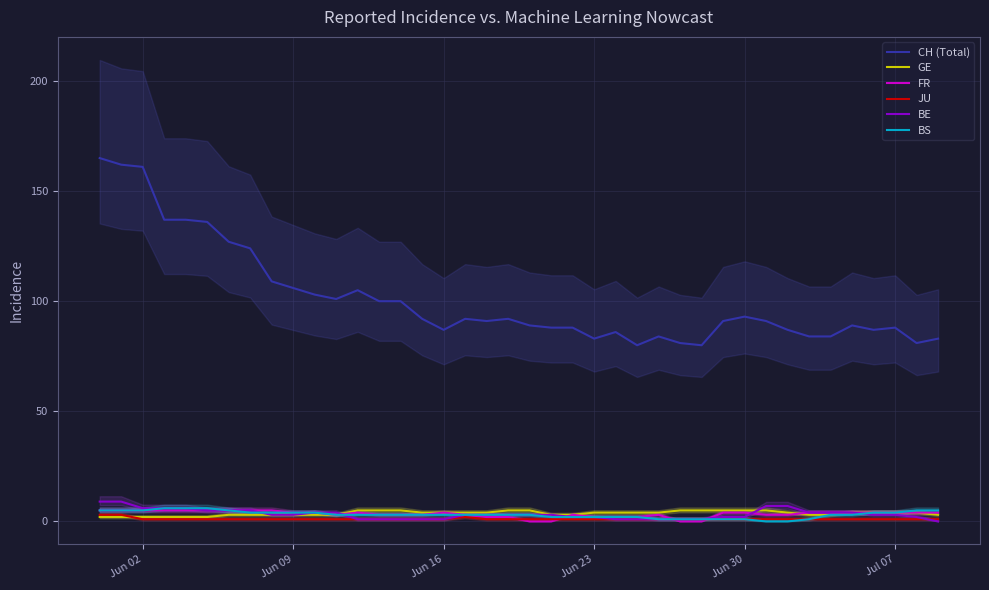

What is the difference between the maximum and minimum values in the BE series?

9